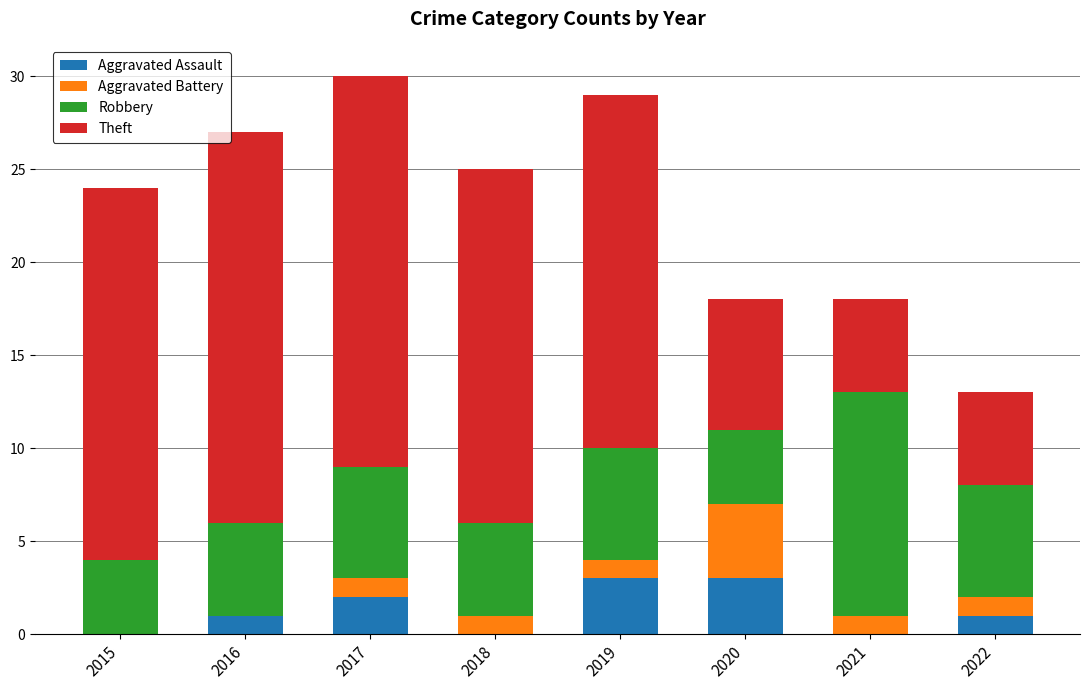

What is the total value across all series at 2021?

18